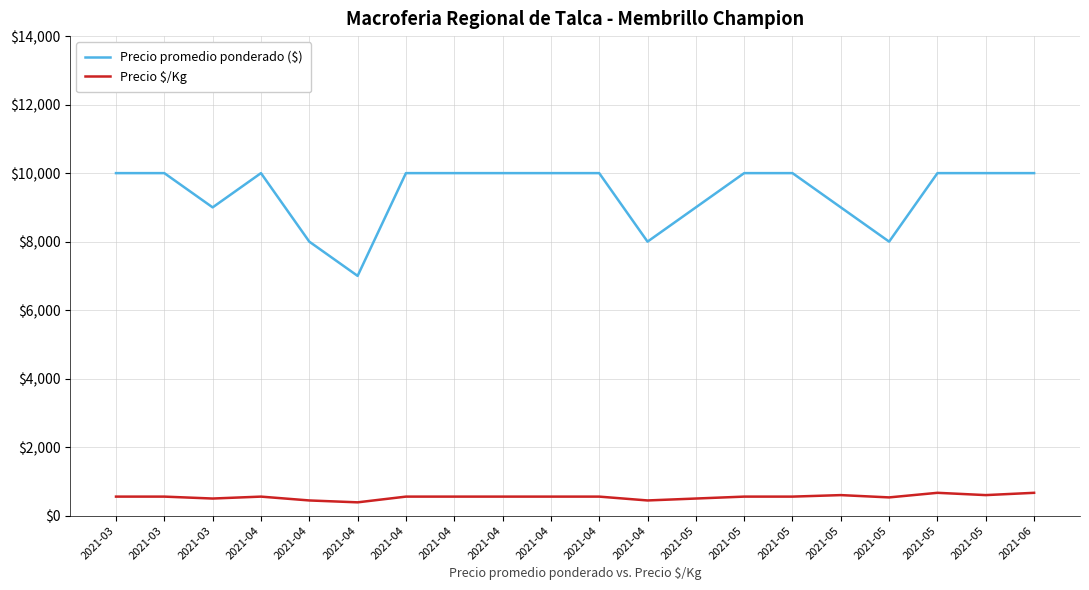

What are all the series names shown in the legend?

Precio promedio ponderado ($), Precio $/Kg